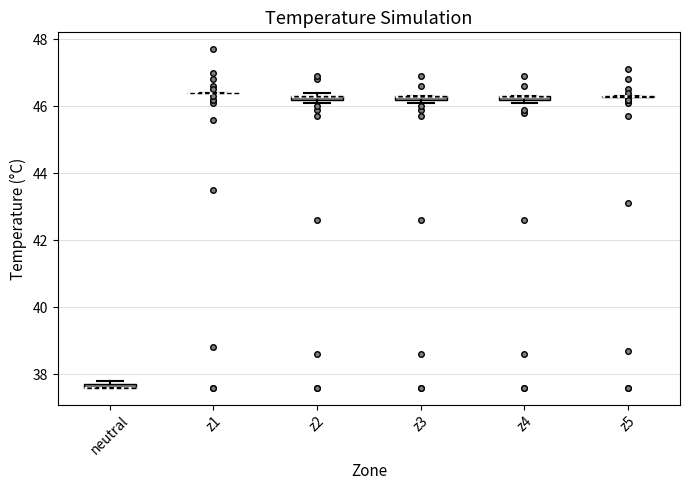

Where is the upper edge of the box for z2 on the y-axis? The values are not printed on the chart, so give them approximately, as read against the axis.

46.4